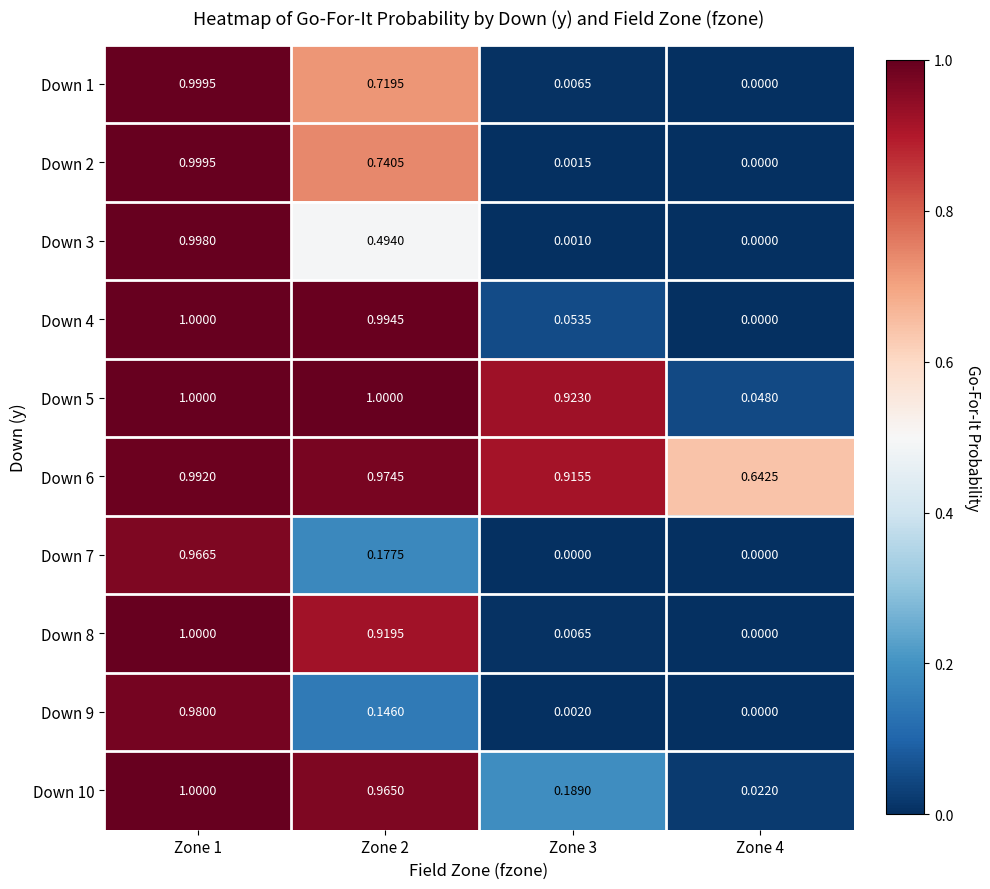

How many data points in Down 9 are above 0?

3